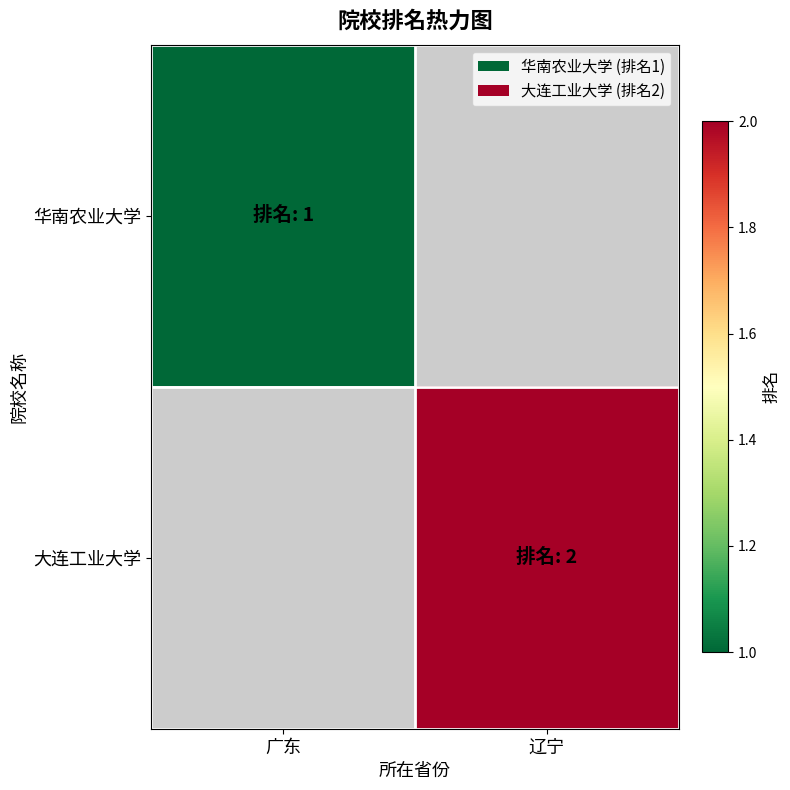

At how many categories does at least one series exceed 1?

1